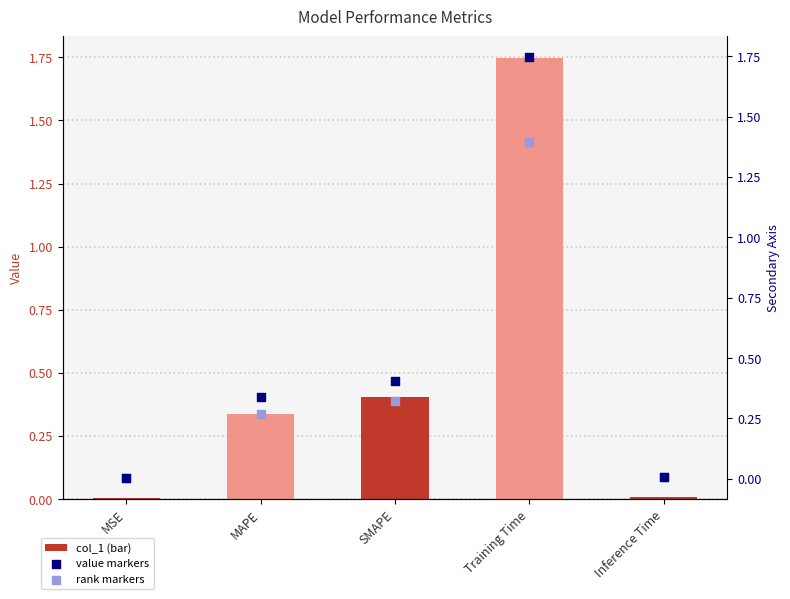

Is the value of value markers at Inference Time greater than the value of col_1 at SMAPE?

No